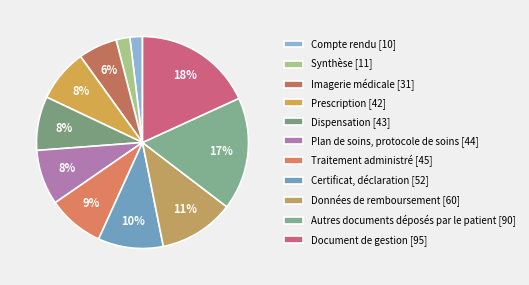

To the nearest percent, what percentage of the pie is Traitement administré?

9%